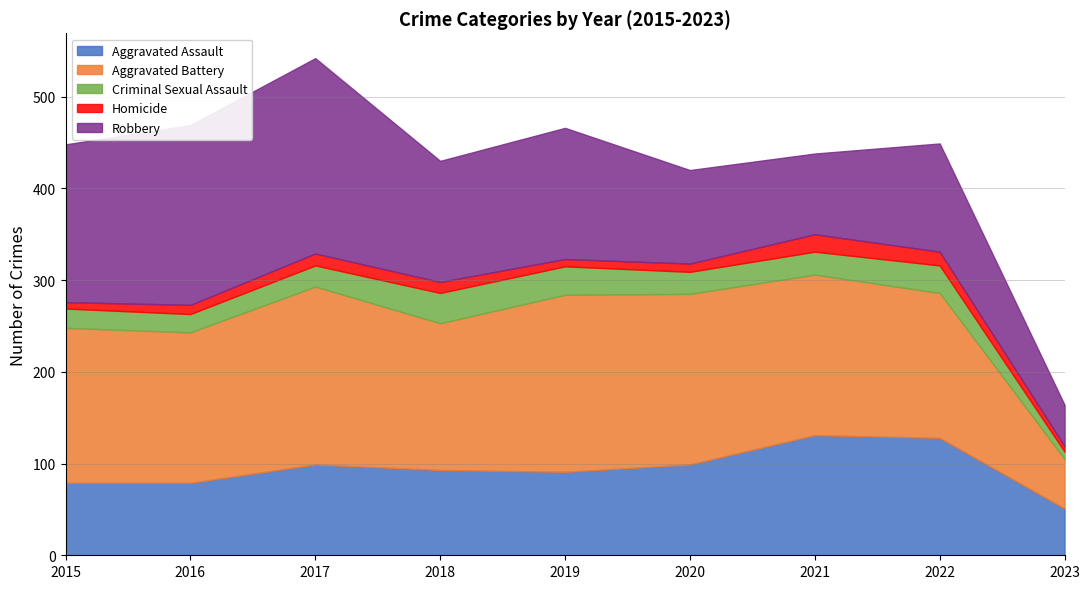

True or false: Robbery and Homicide intersect in this chart.

False